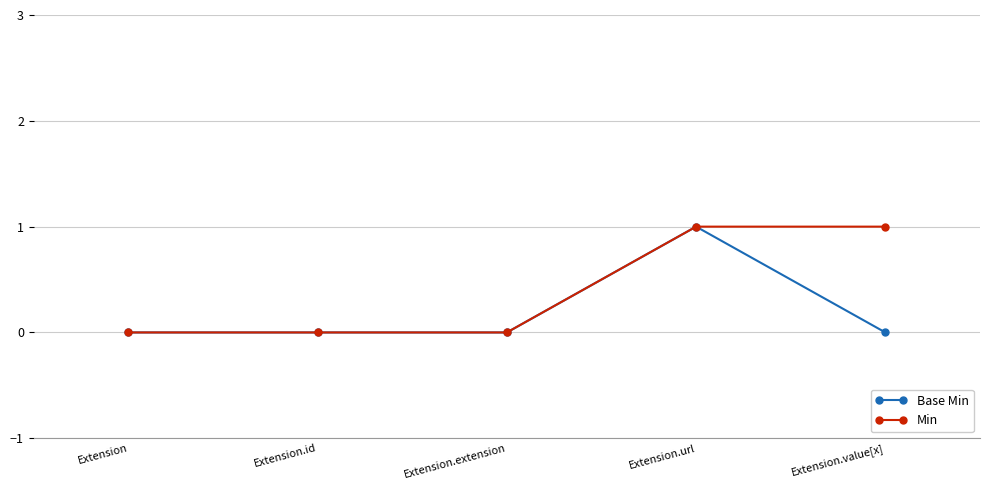

What is the sum of the Base Min values at Extension.id and Extension.url?

1